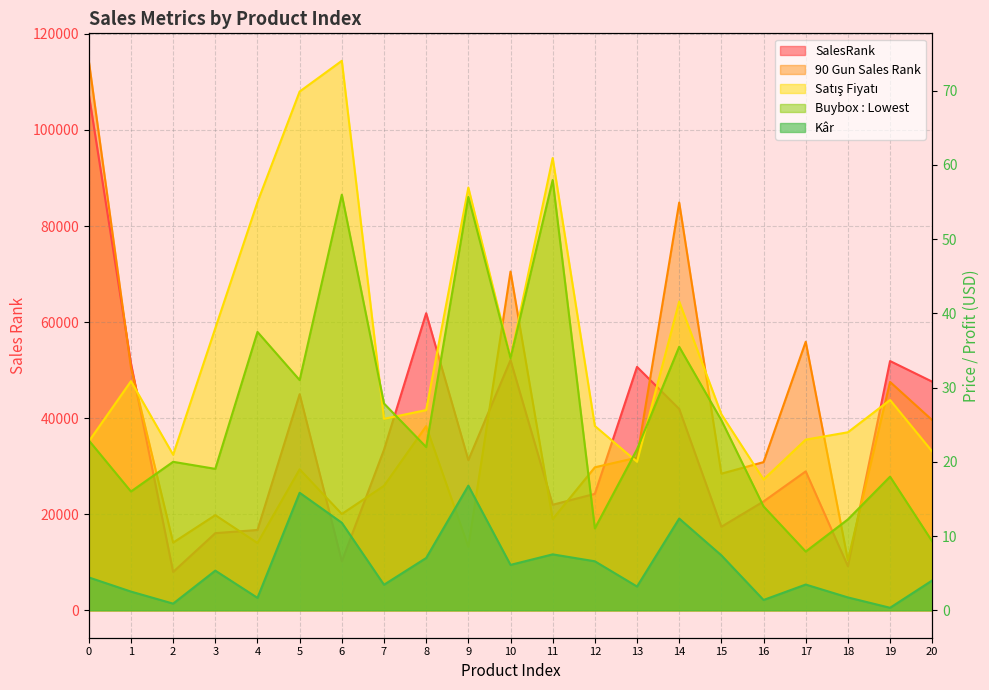

True or false: SalesRank has more than 1 points higher than both neighbors.

True